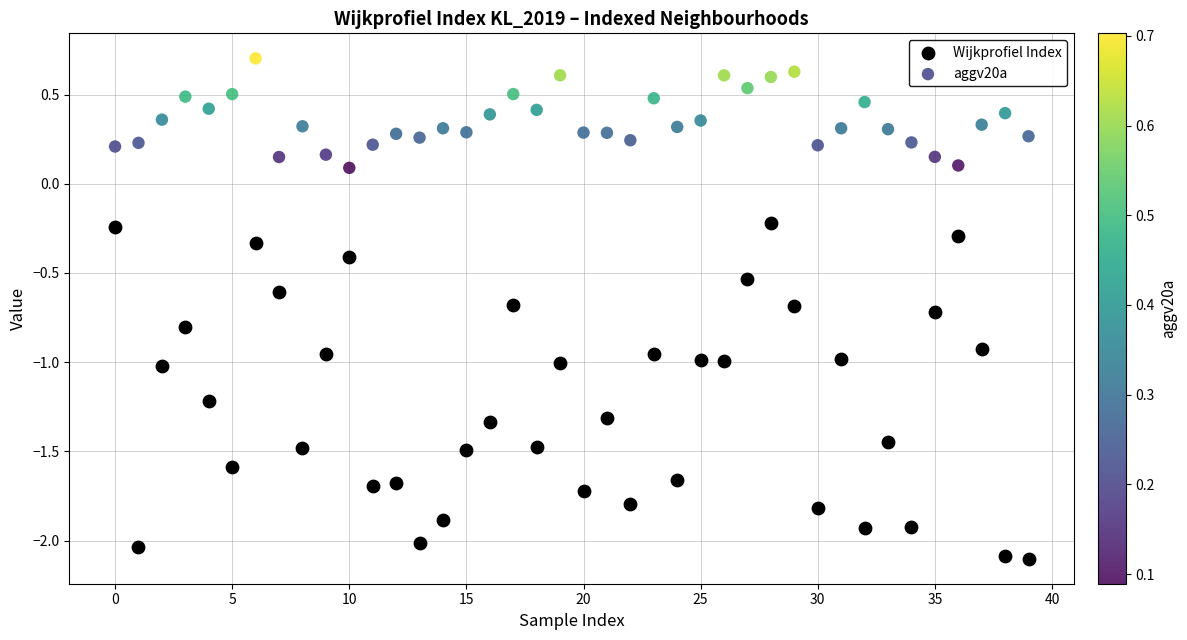

Which series contains the lowest Y value?

Wijkprofiel Index